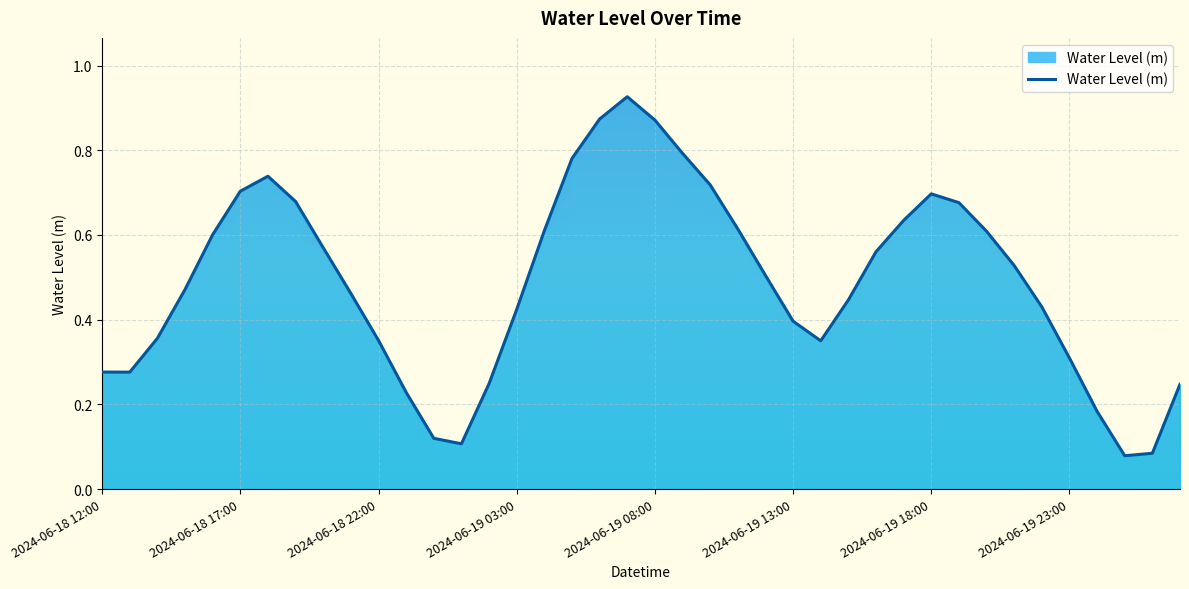

What is the label of the 1st point from the left?

2024-06-18 12:00